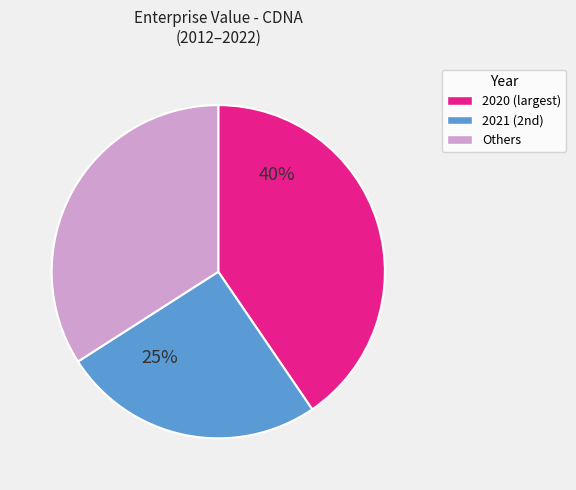

To the nearest percent, what is the average slice percentage?

33%